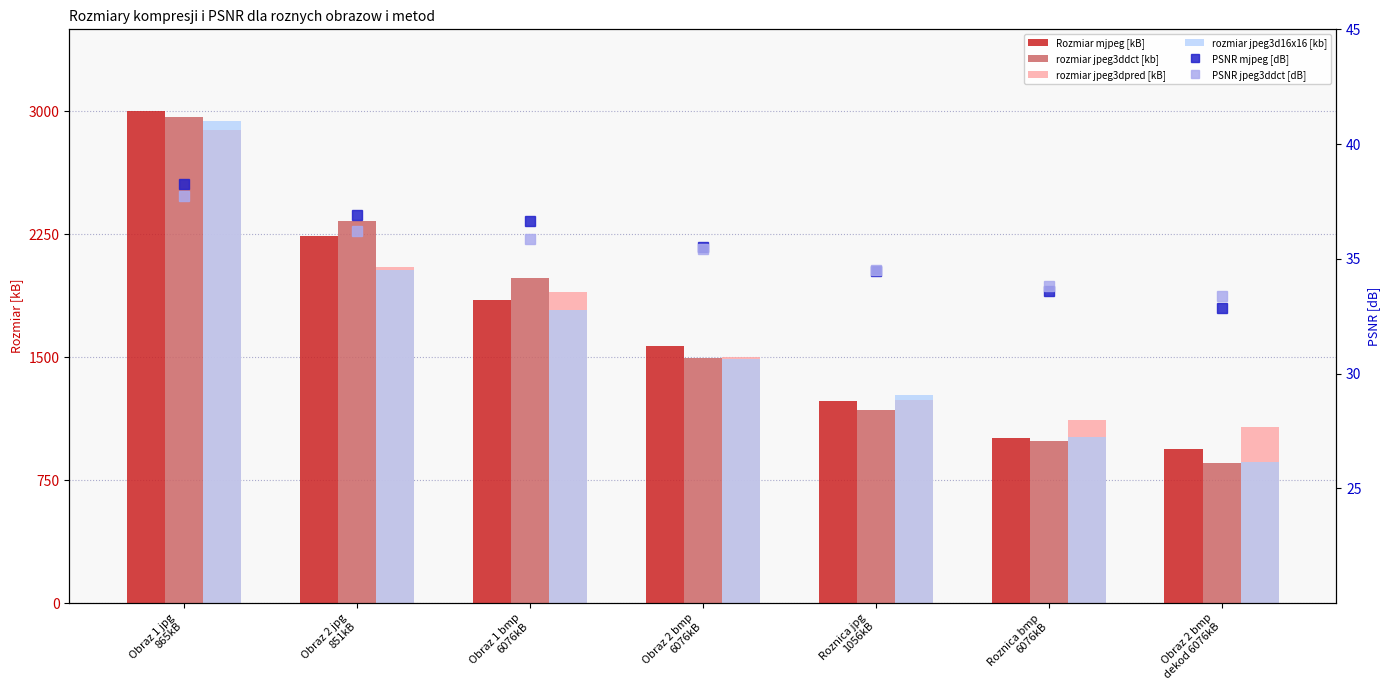

Reading left to right, list all the values displayed in this chart.

Rozmiar mjpeg [kB]: Obraz 1 jpg
865kB=3001.0	Obraz 2 jpg
851kB=2240.0	Obraz 1 bmp
6076kB=1850.0	Obraz 2 bmp
6076kB=1570.0	Roznica jpg
1056kB=1230.0	Roznica bmp
6076kB=1005.0	Obraz 2 bmp
dekod 6076kB=942.0
rozmiar jpeg3ddct [kb]: Obraz 1 jpg
865kB=2963.0	Obraz 2 jpg
851kB=2329.0	Obraz 1 bmp
6076kB=1980.0	Obraz 2 bmp
6076kB=1494.0	Roznica jpg
1056kB=1178.0	Roznica bmp
6076kB=989.0	Obraz 2 bmp
dekod 6076kB=856.0
rozmiar jpeg3dpred [kB]: Obraz 1 jpg
865kB=2886.0	Obraz 2 jpg
851kB=2048.0	Obraz 1 bmp
6076kB=1897.0	Obraz 2 bmp
6076kB=1499.0	Roznica jpg
1056kB=1238.0	Roznica bmp
6076kB=1115.0	Obraz 2 bmp
dekod 6076kB=1073.0
rozmiar jpeg3d16x16 [kb]: Obraz 1 jpg
865kB=2940.0	Obraz 2 jpg
851kB=2030.0	Obraz 1 bmp
6076kB=1790.0	Obraz 2 bmp
6076kB=1490.0	Roznica jpg
1056kB=1270.0	Roznica bmp
6076kB=1010.0	Obraz 2 bmp
dekod 6076kB=859.0
PSNR mjpeg [dB]: Obraz 1 jpg
865kB=38.2	Obraz 2 jpg
851kB=36.9	Obraz 1 bmp
6076kB=36.6	Obraz 2 bmp
6076kB=35.5	Roznica jpg
1056kB=34.5	Roznica bmp
6076kB=33.6	Obraz 2 bmp
dekod 6076kB=32.9
PSNR jpeg3ddct [dB]: Obraz 1 jpg
865kB=37.7	Obraz 2 jpg
851kB=36.2	Obraz 1 bmp
6076kB=35.9	Obraz 2 bmp
6076kB=35.4	Roznica jpg
1056kB=34.5	Roznica bmp
6076kB=33.8	Obraz 2 bmp
dekod 6076kB=33.4